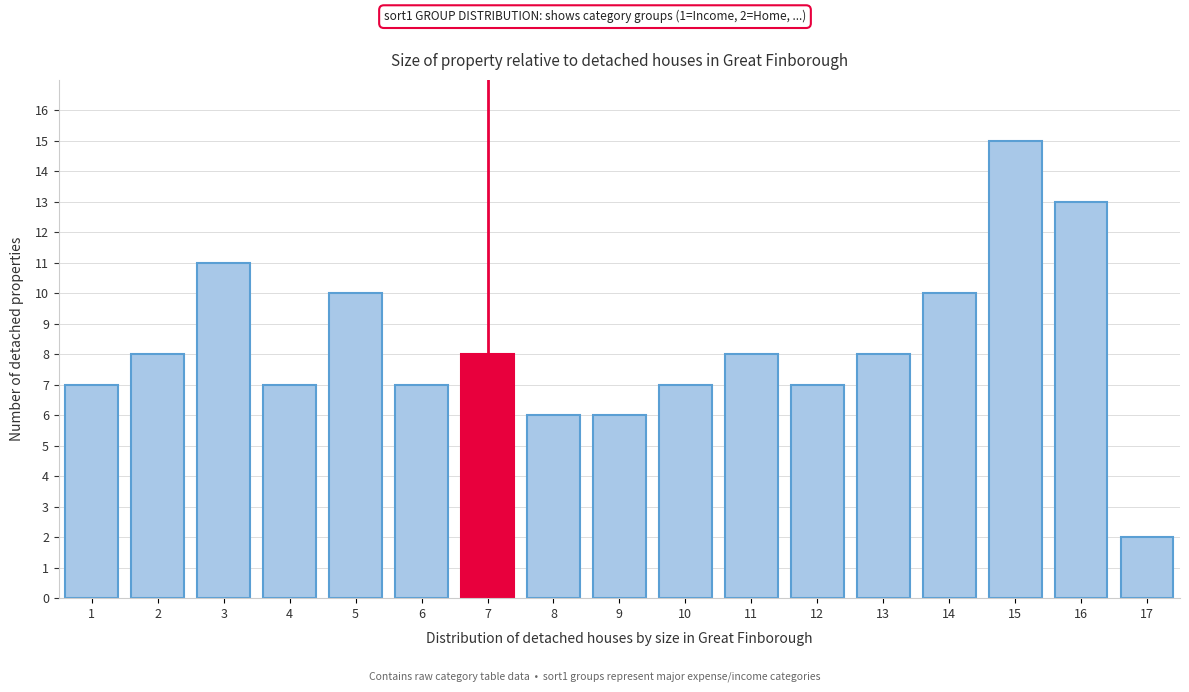

Reading left to right, extract all data points from this chart.

1=7	2=8	3=11	4=7	5=10	6=7	7=8	8=6	9=6	10=7	11=8	12=7	13=8	14=10	15=15	16=13	17=2